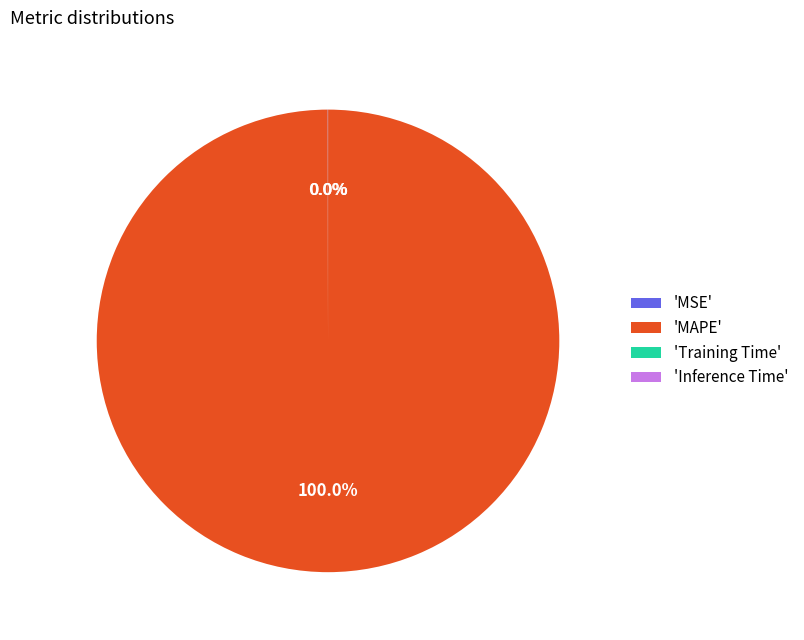

What is the largest slice in the pie chart?

'MAPE'